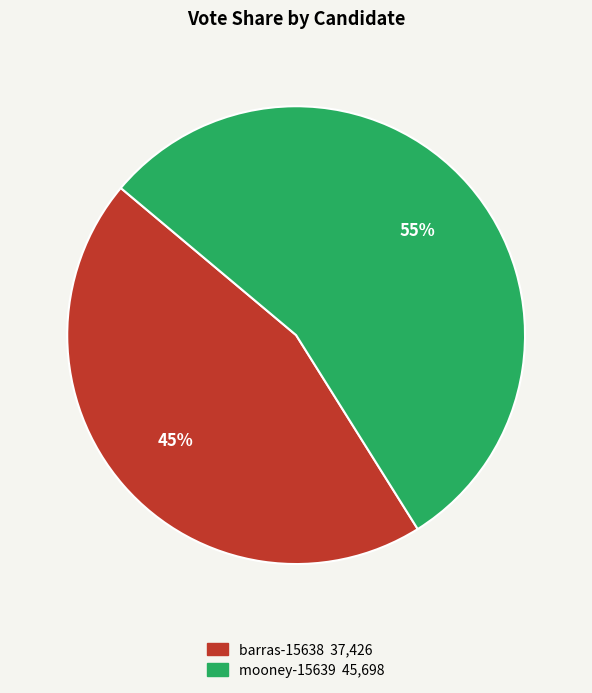

To the nearest percent, what percentage of the pie is mooney-15639?

55%